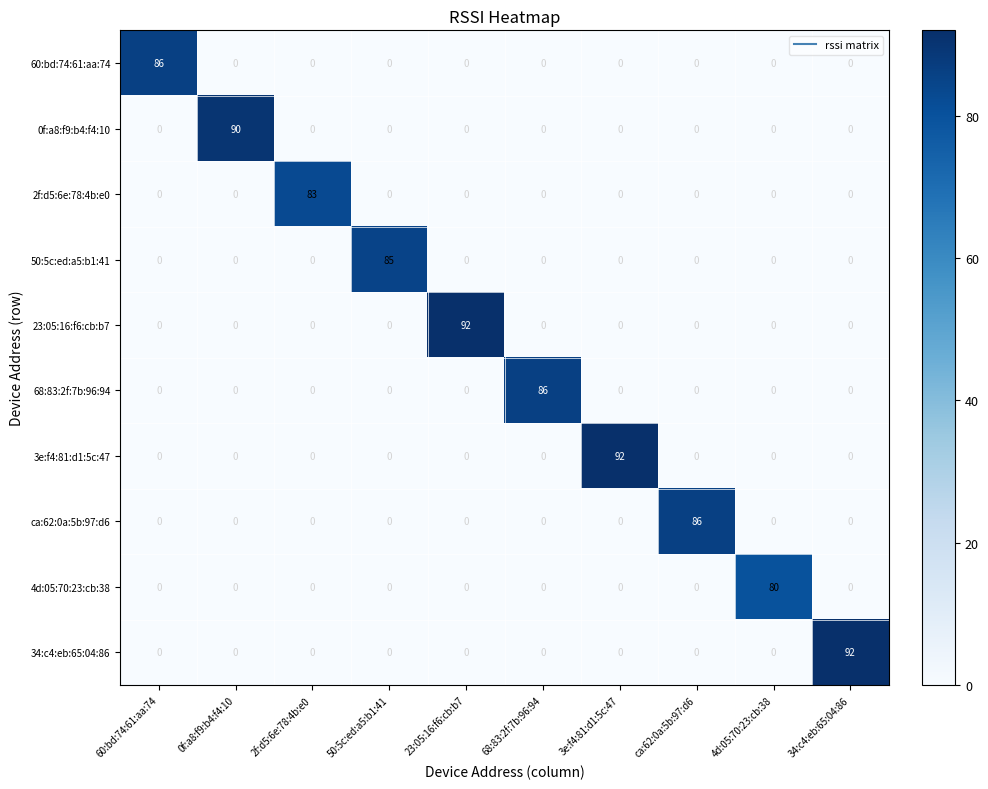

What is the maximum value shown in the chart?

92